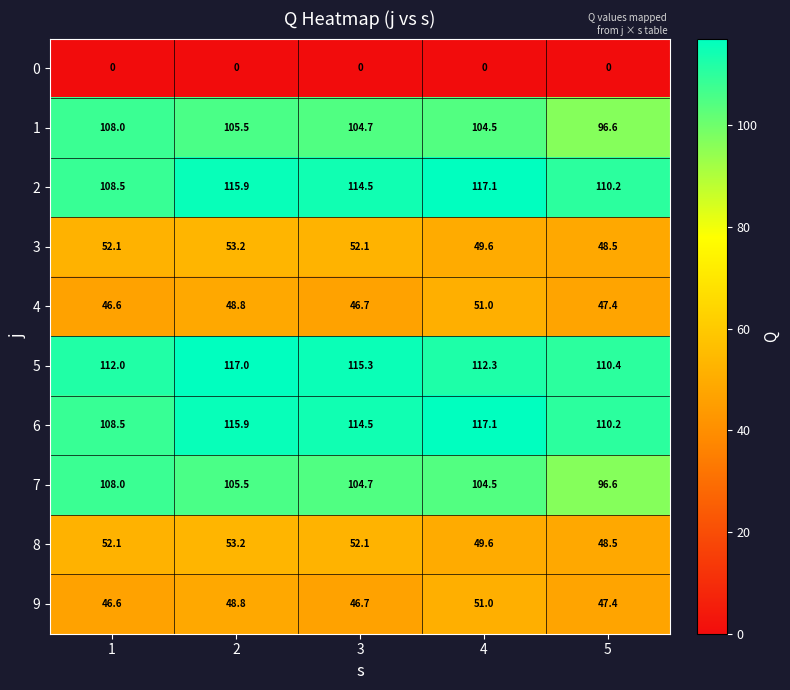

At how many categories does at least one series exceed 35?

5